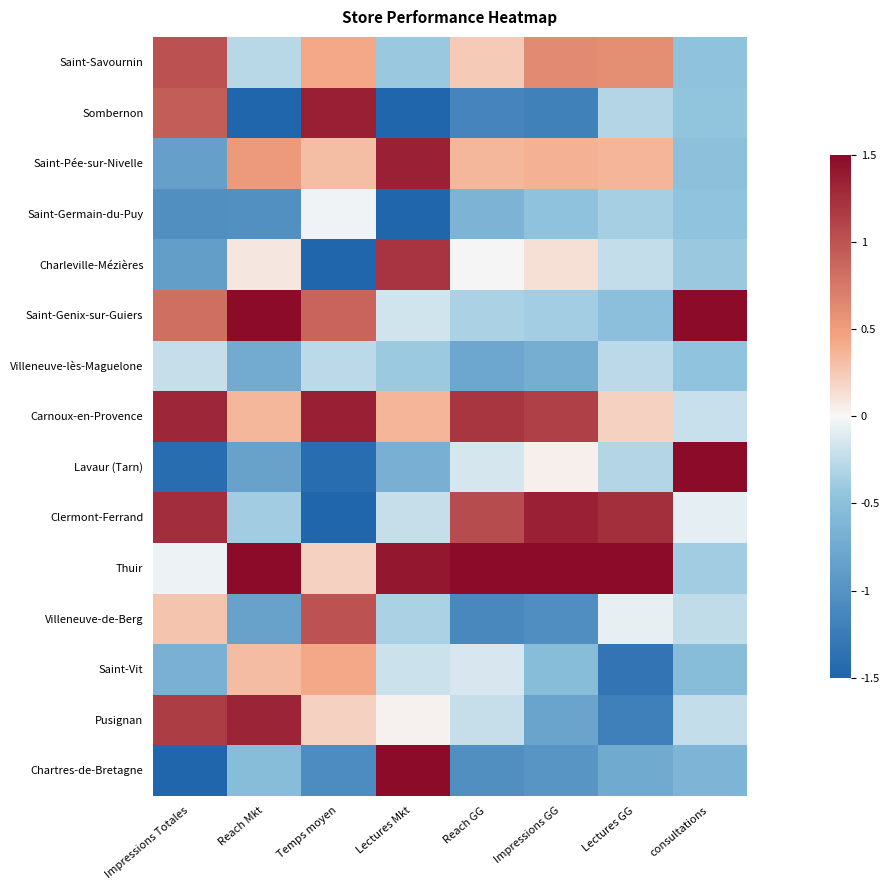

How many distinct data groups are displayed?

15